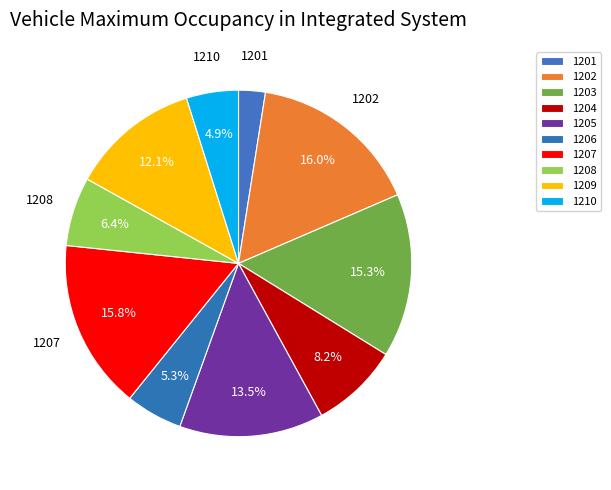

Do 1209 and 1206 together represent more than half of the pie?

No